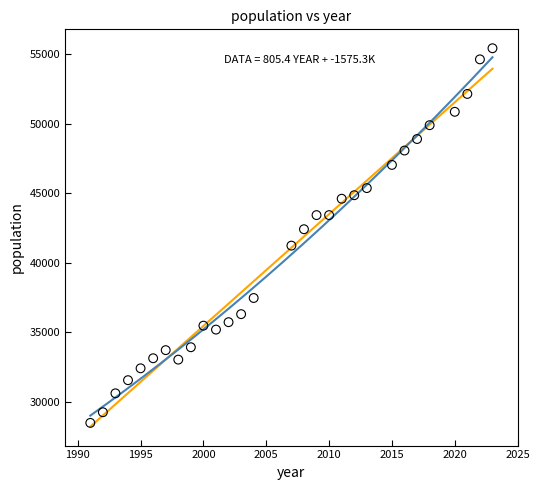

What is the range of Y values (max minus min)?

26973